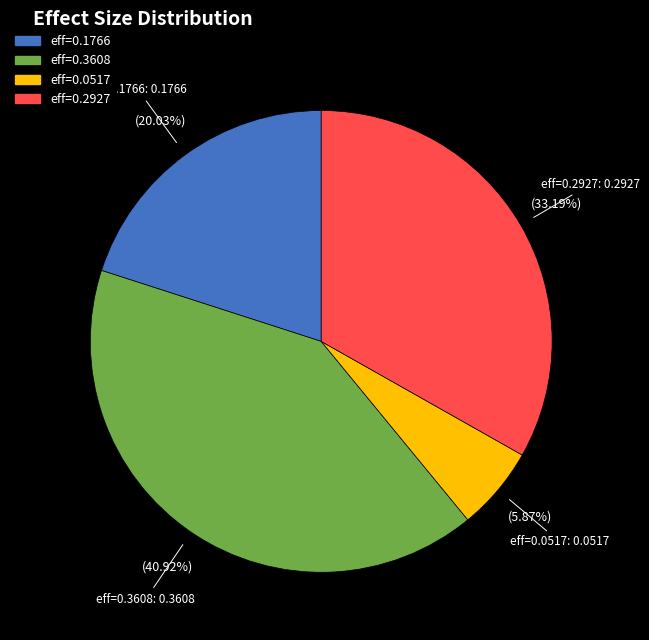

Which category has the biggest portion of the pie?

eff=0.3608